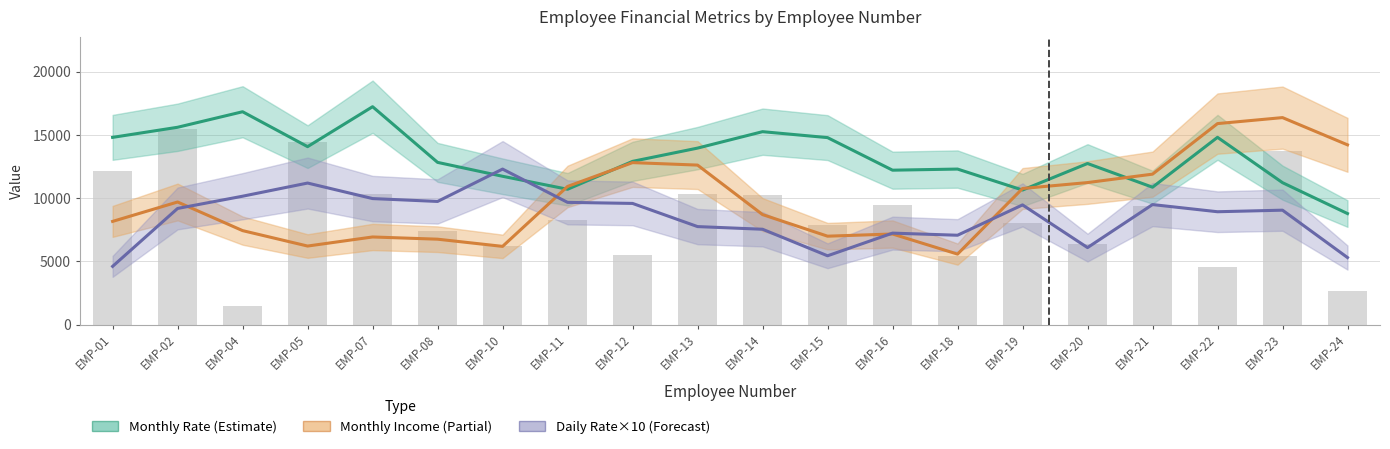

How many groups of bars are there?

20